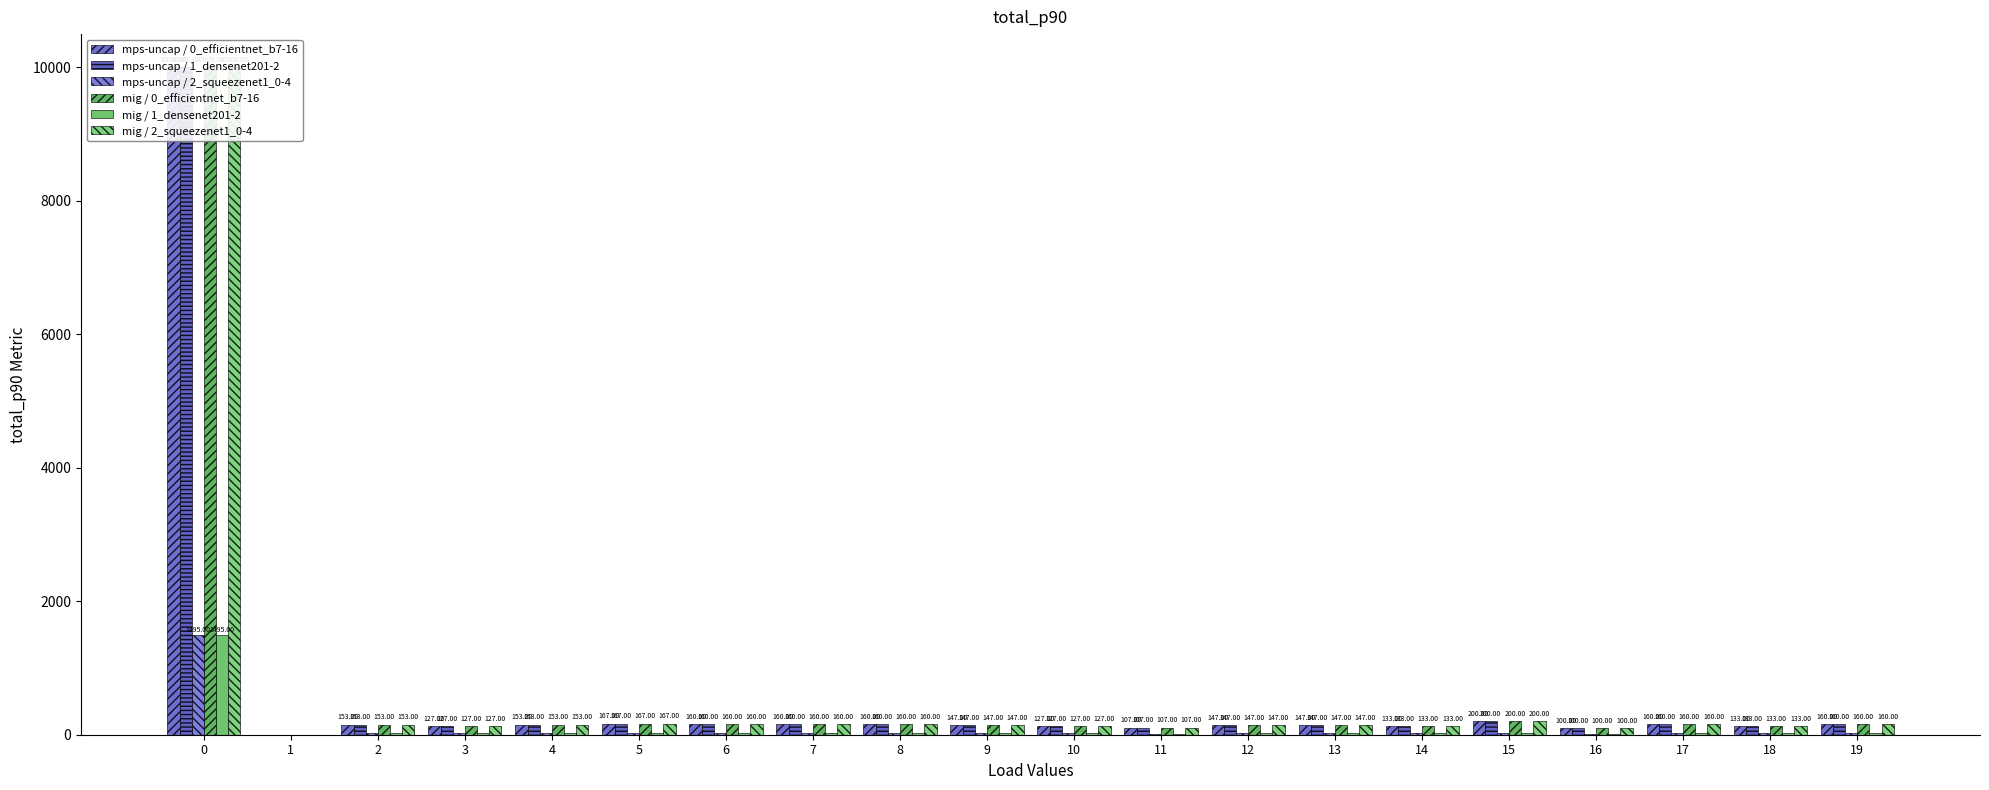

What is the sum of all mps-uncap / 0_efficientnet_b7-16 values?

12641